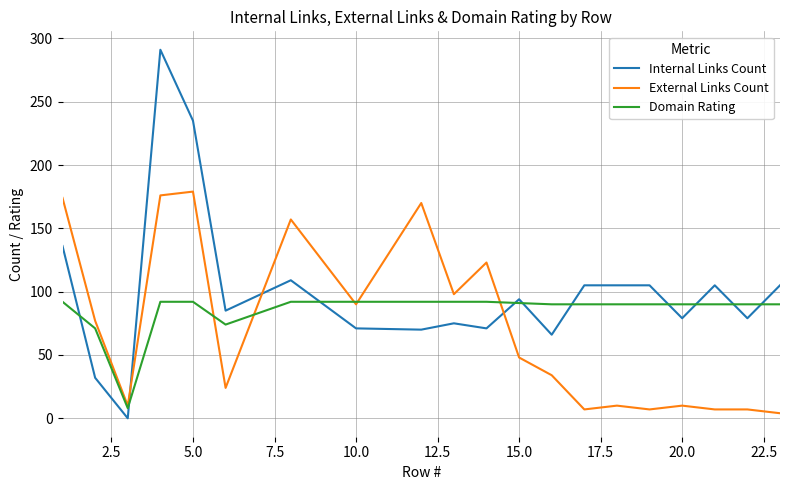

What is the maximum value for Internal Links Count?

291